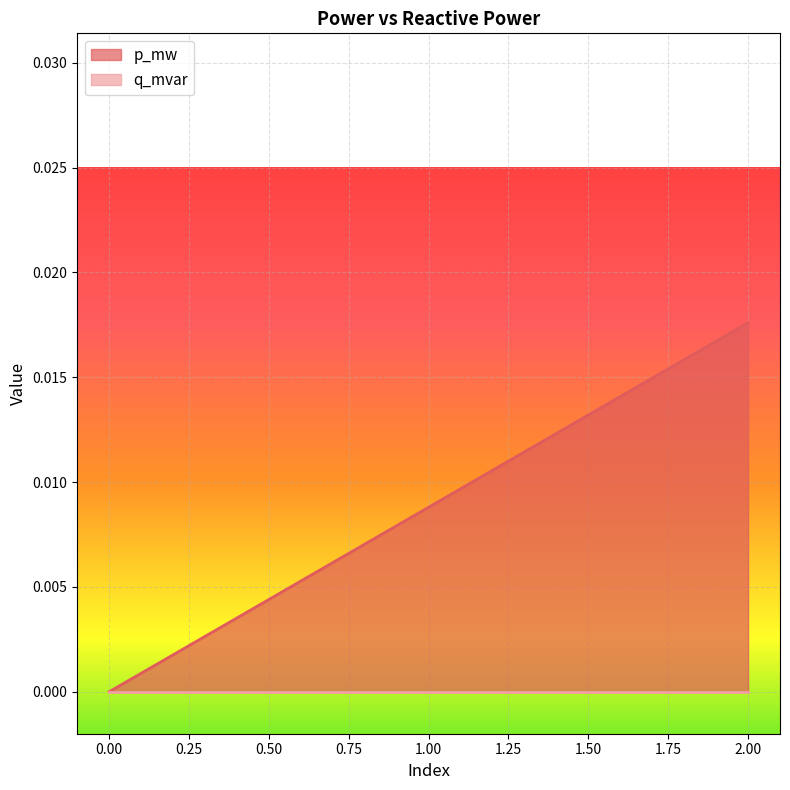

At which category is the sum across all series the highest?

2.00